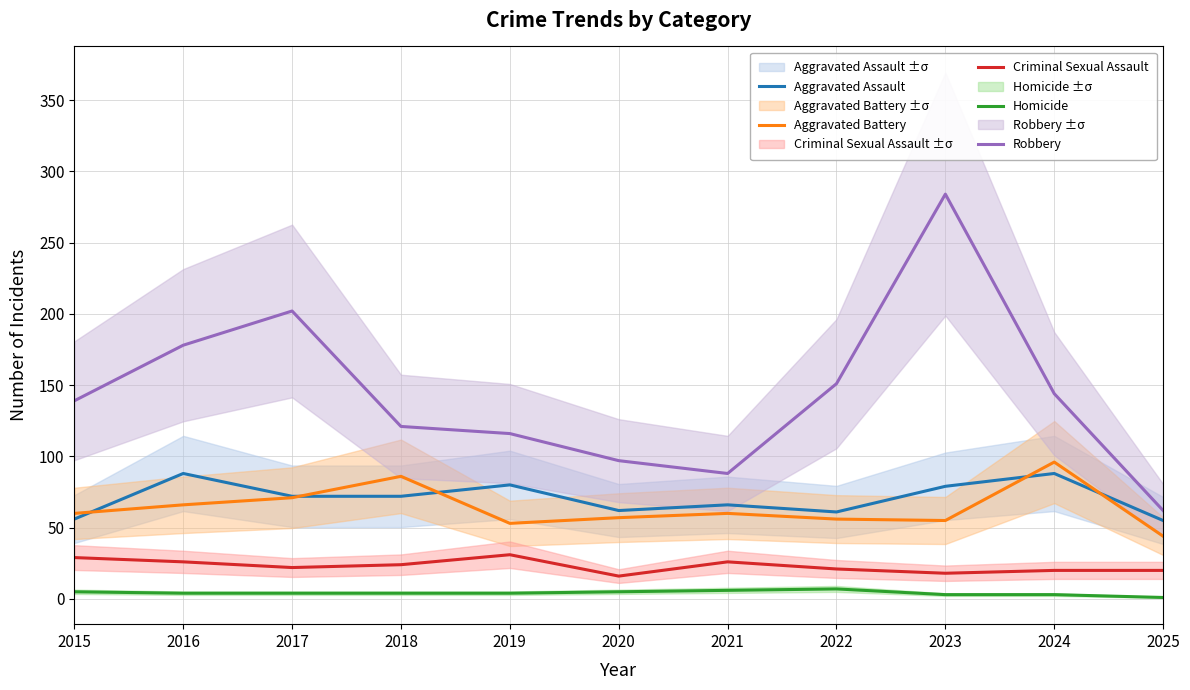

Which series has the largest total across all categories?

Robbery